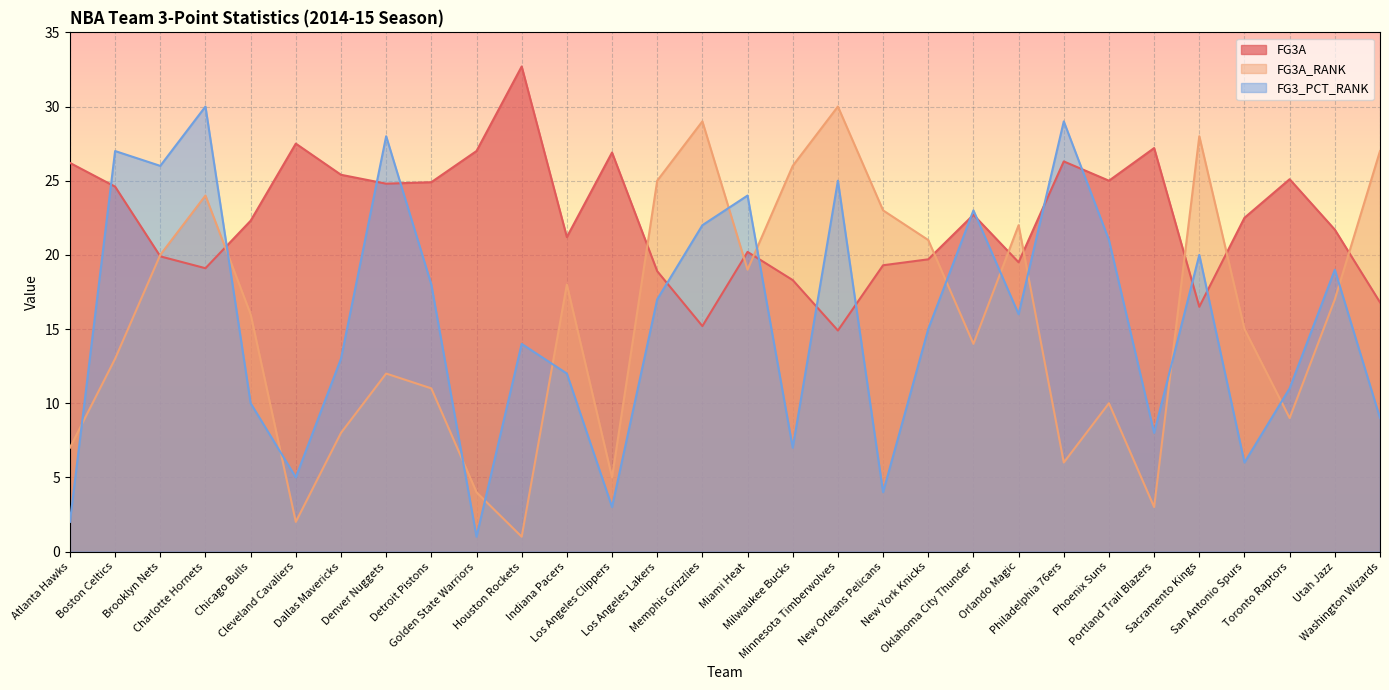

Which series has the largest range (max minus min)?

FG3A_RANK